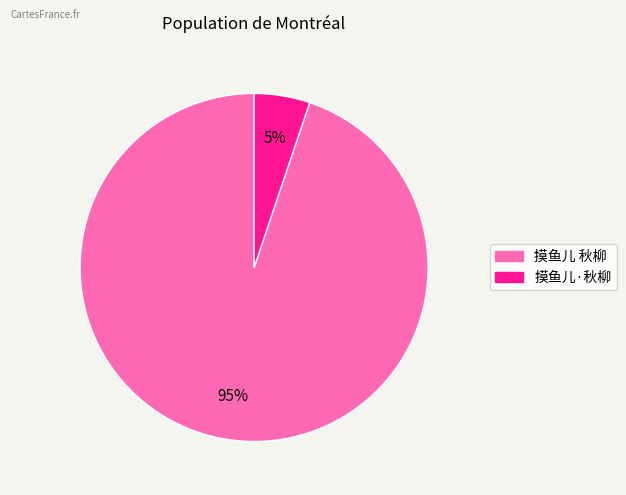

True or false: 摸鱼儿 秋柳 accounts for 99% of the total.

False